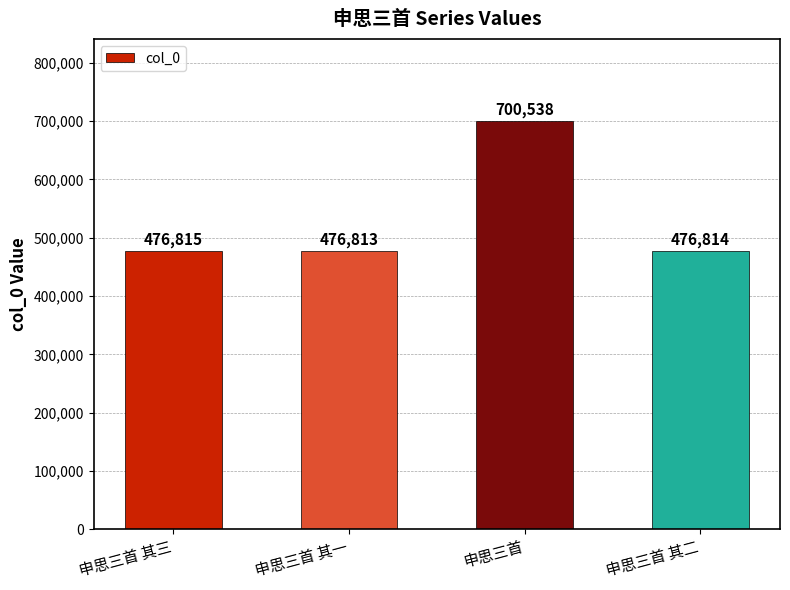

How many values are below 476815?

2